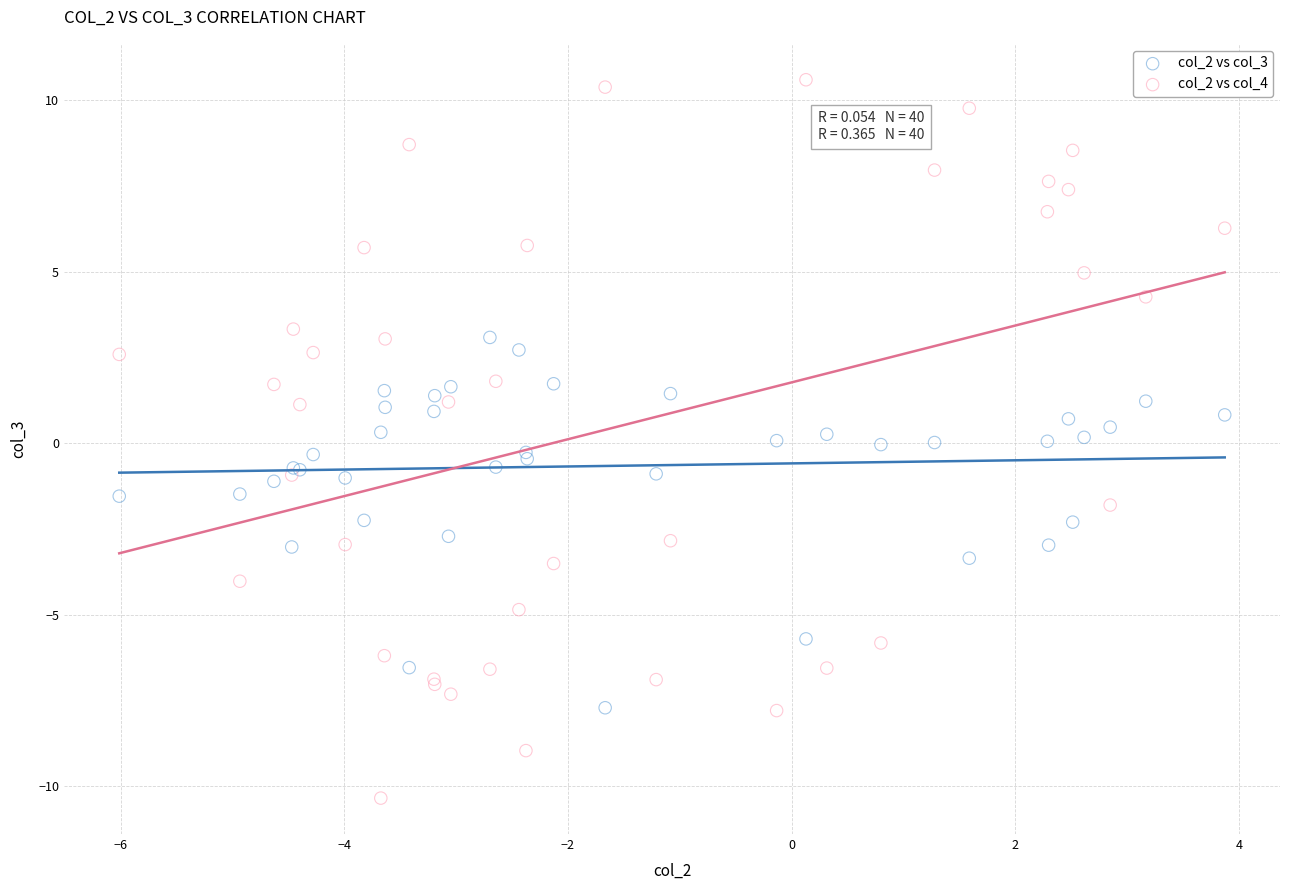

Which series contains the highest Y value?

col_2 vs col_4